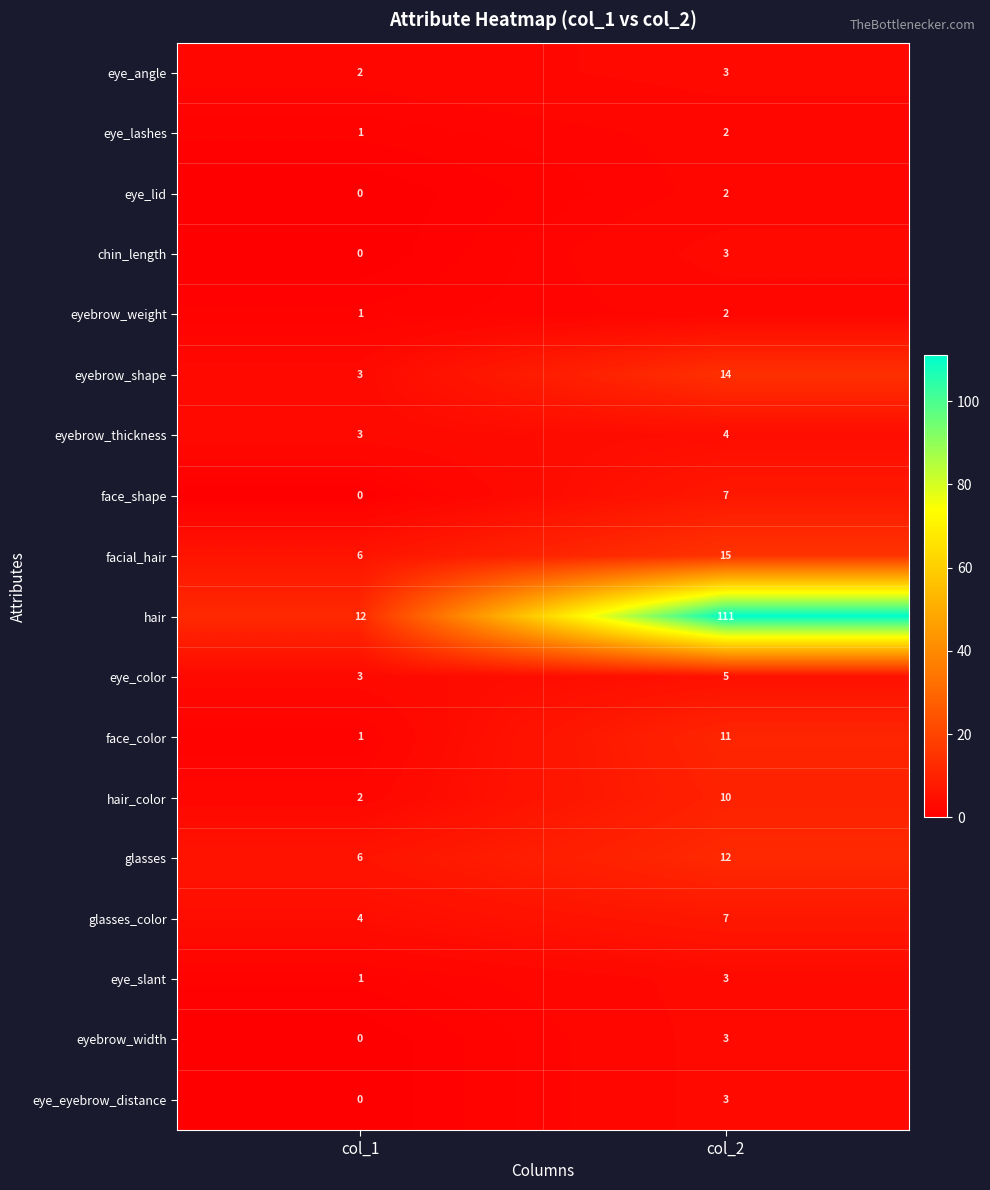

List the labels in order of face_color value, largest first.

col_2, col_1